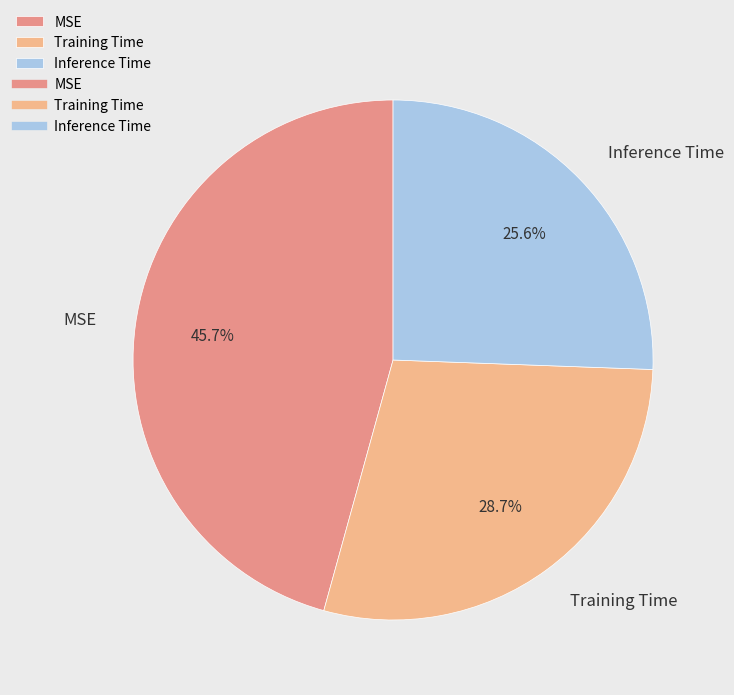

Does Inference Time account for over 50% of the chart?

No